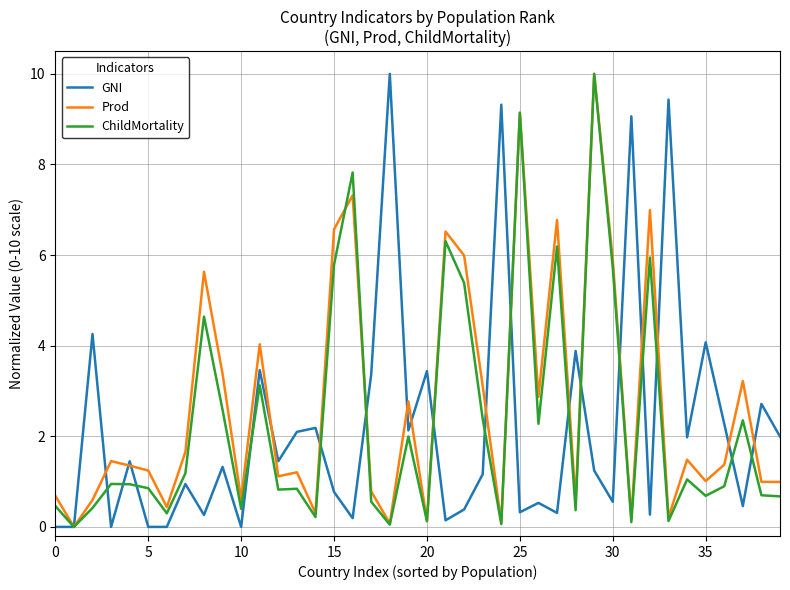

How many values in the GNI series are below 1?

18